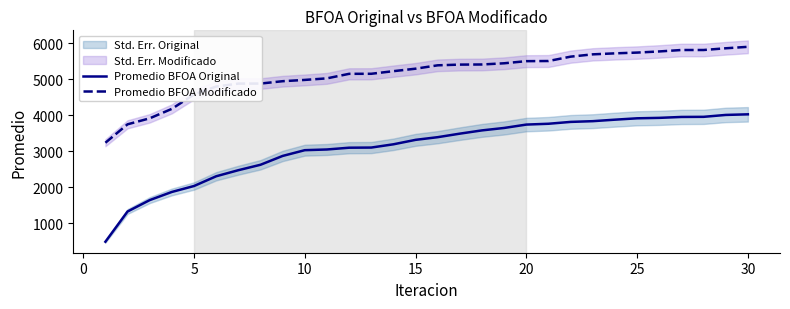

How many lines are shown in the chart?

2